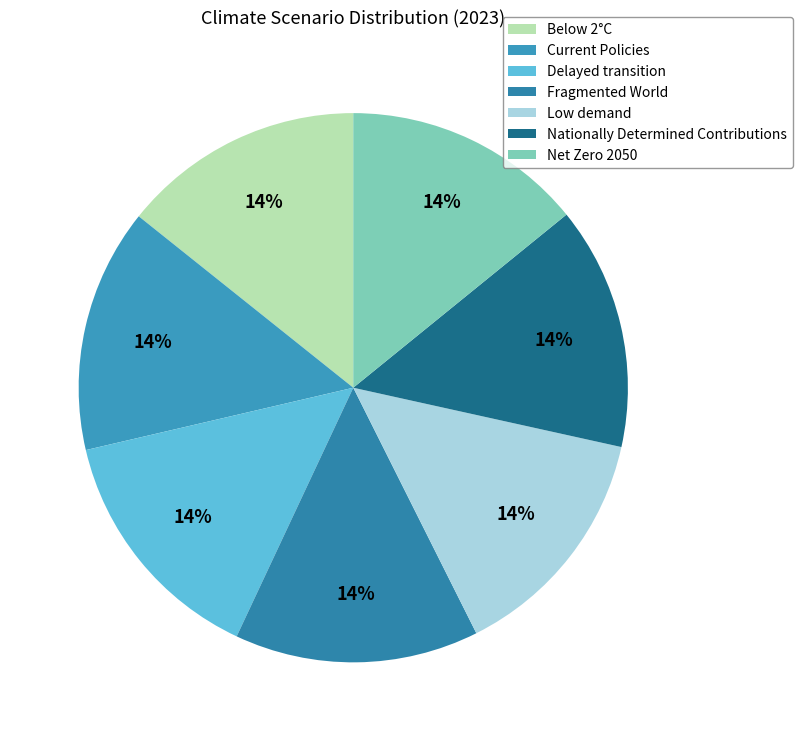

Is it true that Low demand is 27% of the pie?

False